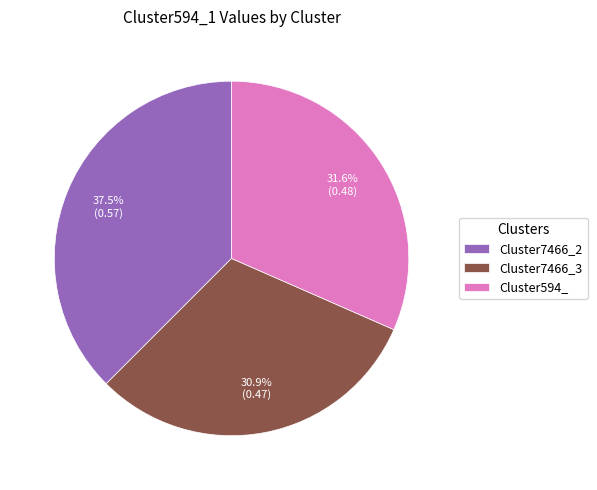

Is there any slice that represents more than half of the pie?

No